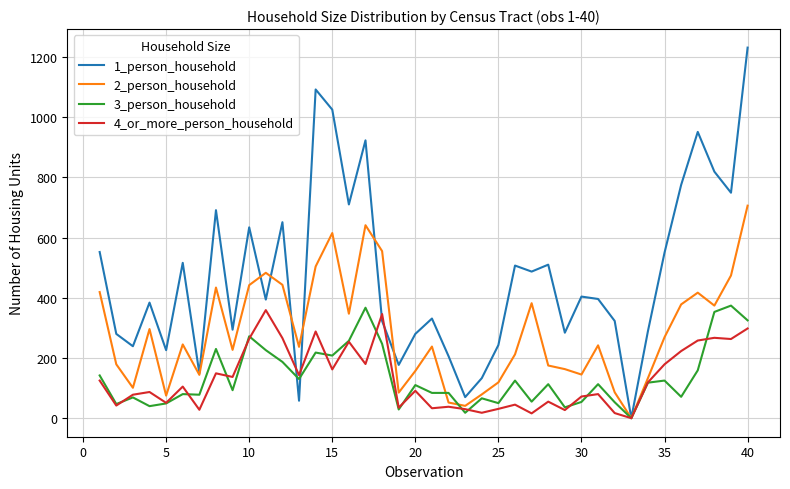

Which series has the widest spread of values?

1_person_household